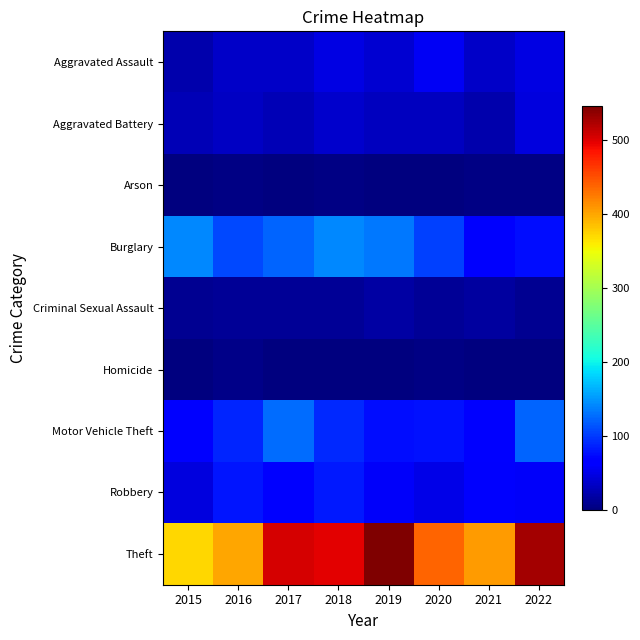

Reading left to right, what are all the values shown in this chart?

Aggravated Assault: 2015=22	2016=35	2017=36	2018=47	2019=40	2020=56	2021=36	2022=47
Aggravated Battery: 2015=27	2016=33	2017=27	2018=37	2019=30	2020=31	2021=22	2022=46
Arson: 2015=1	2016=3	2017=1	2018=4	2019=2	2020=0	2021=3	2022=3
Burglary: 2015=141	2016=107	2017=123	2018=142	2019=133	2020=104	2021=61	2022=75
Criminal Sexual Assault: 2015=9	2016=11	2017=12	2018=11	2019=19	2020=11	2021=16	2022=10
Homicide: 2015=2	2016=6	2017=1	2018=2	2019=1	2020=4	2021=2	2022=1
Motor Vehicle Theft: 2015=70	2016=88	2017=126	2018=91	2019=76	2020=78	2021=70	2022=123
Robbery: 2015=46	2016=80	2017=64	2018=81	2019=59	2020=49	2021=61	2022=59
Theft: 2015=371	2016=399	2017=503	2018=497	2019=545	2020=438	2021=405	2022=526